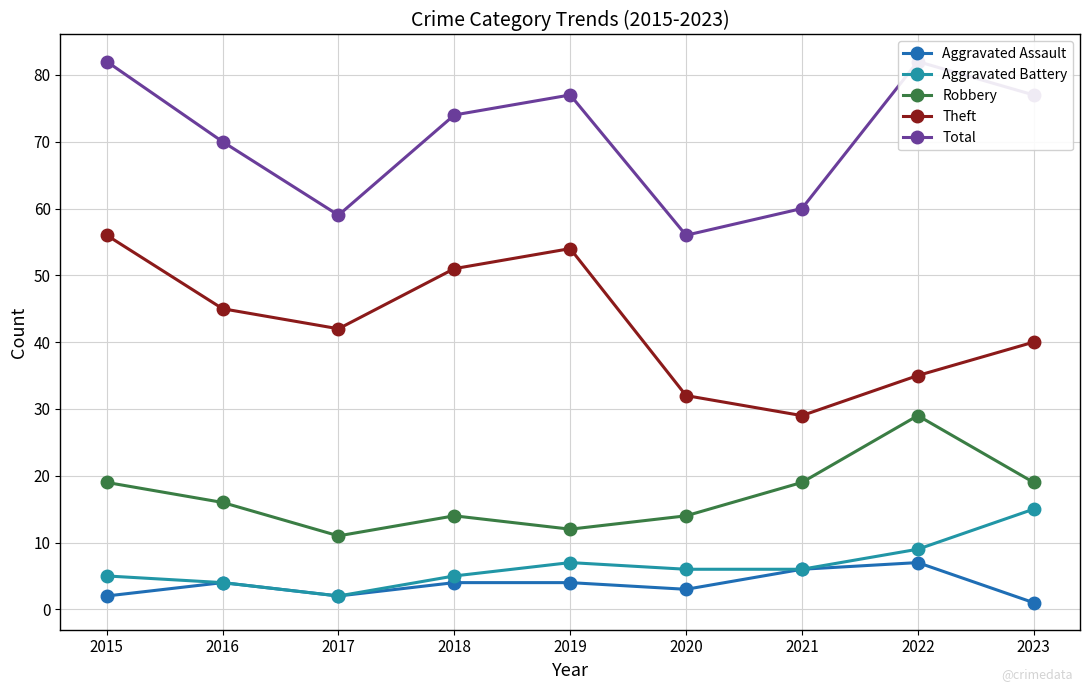

What is the maximum value shown in the chart?

82